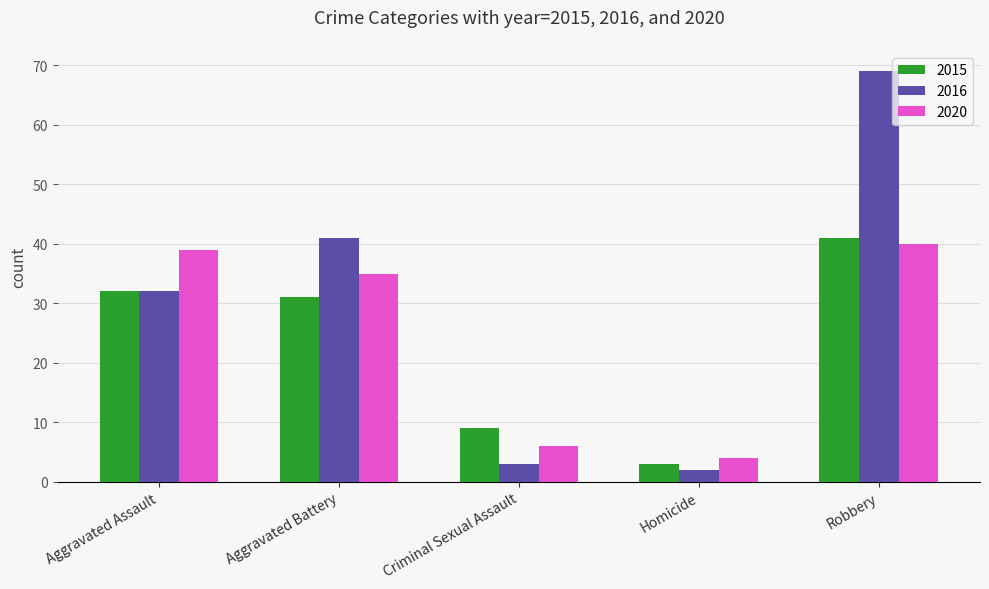

At which label is 2020 closest to 22?

Aggravated Battery